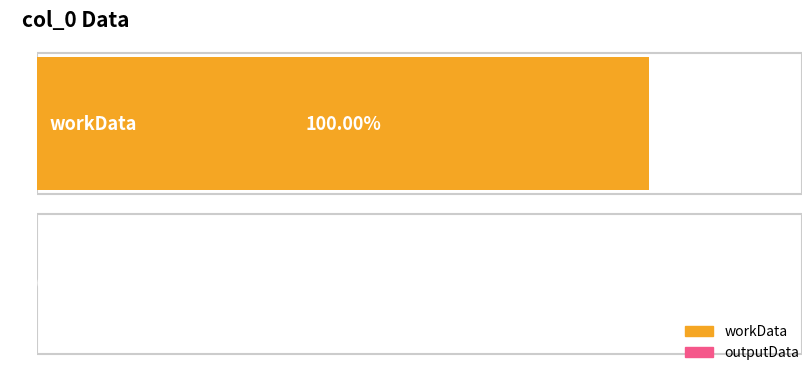

True or false: the data shows 189090620 at workData.

True